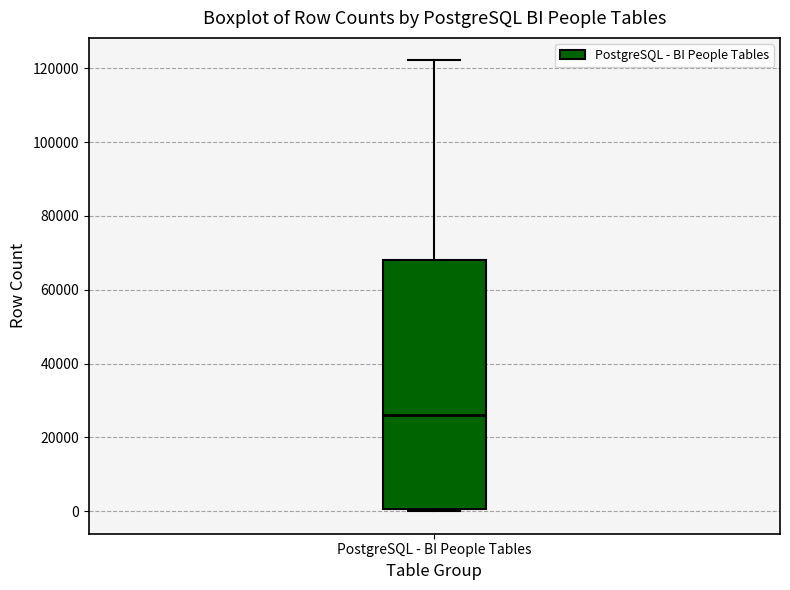

Transcribe this box plot: give where the median line is, the range the box spans, and where the two whiskers end, as read against the y-axis. The values are not printed on the chart, so give them approximately, as read against the axis.

median 26000, box 0 to 68000, whiskers 0 (just below the box's lower edge) to 122000